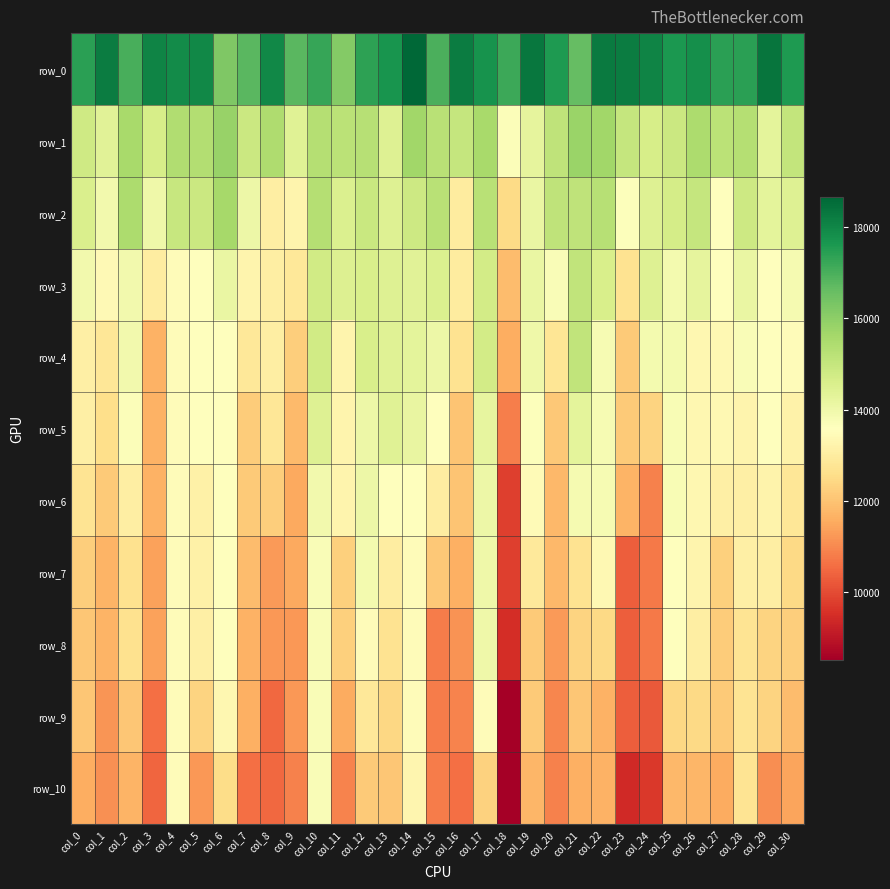

Count the number of categories in the chart.

31